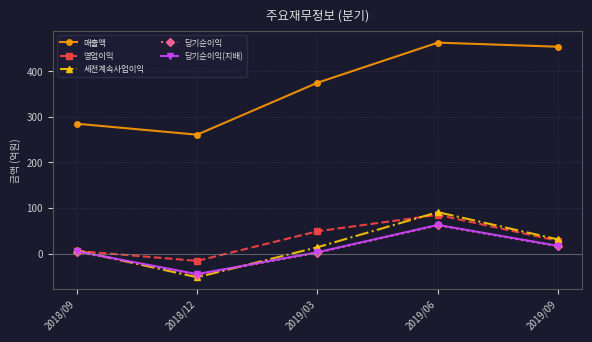

True or false: 매출액 has more than 2 points higher than both neighbors.

False